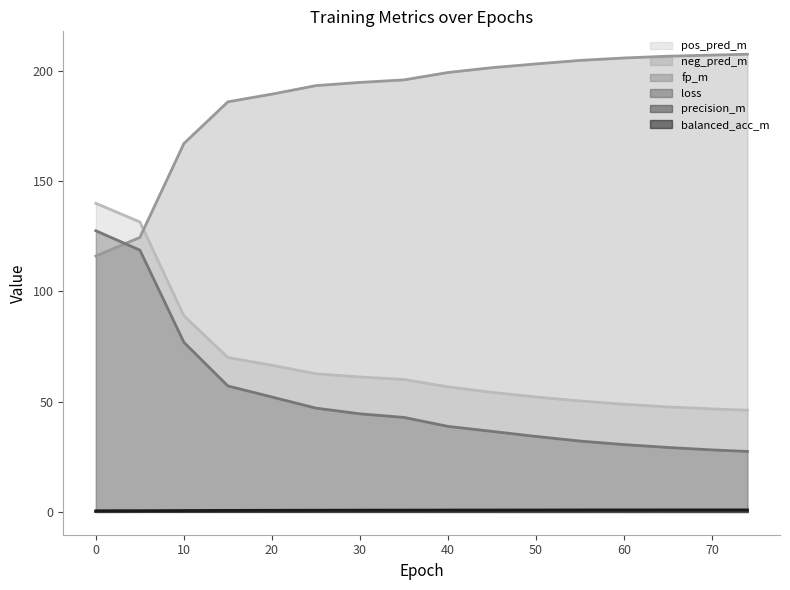

True or false: precision_m and fp_m cross at least once.

False